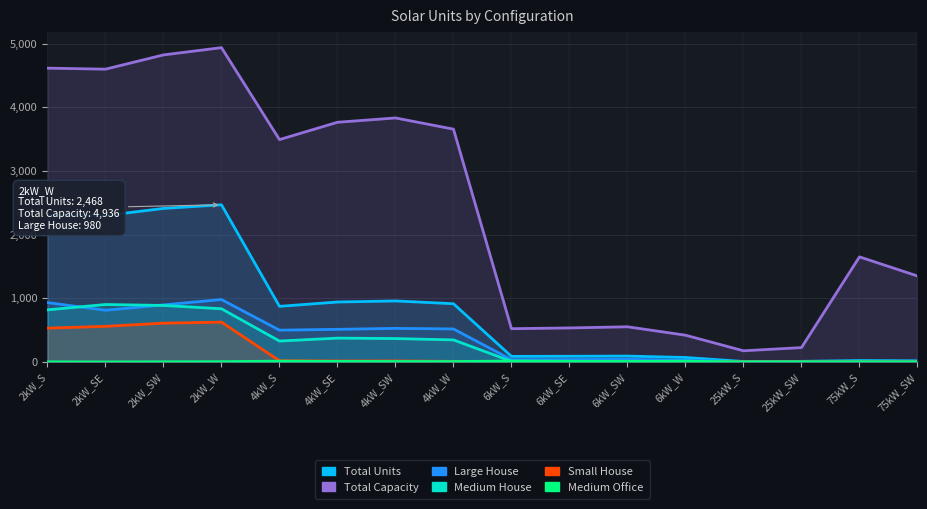

Where is the first local maximum for Medium House?

2kW_SE